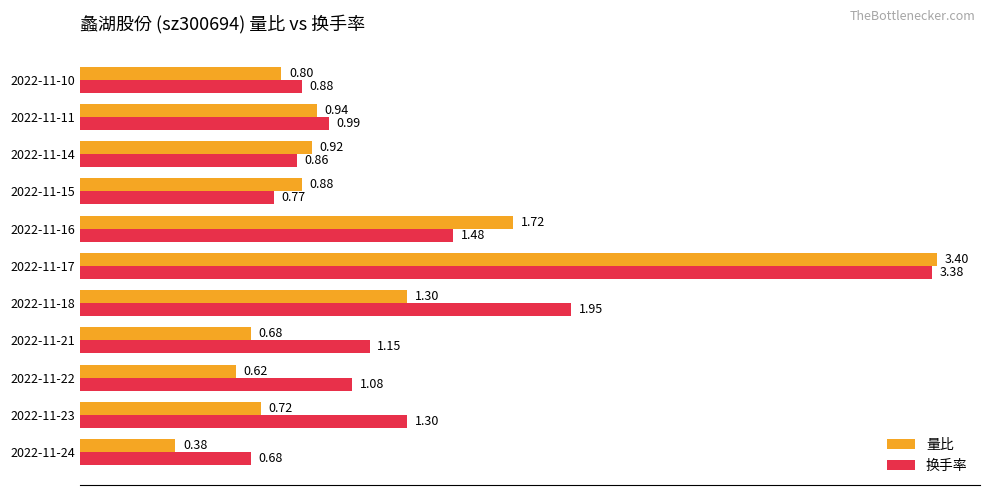

At which label is 量比 closest to 1?

2022-11-11